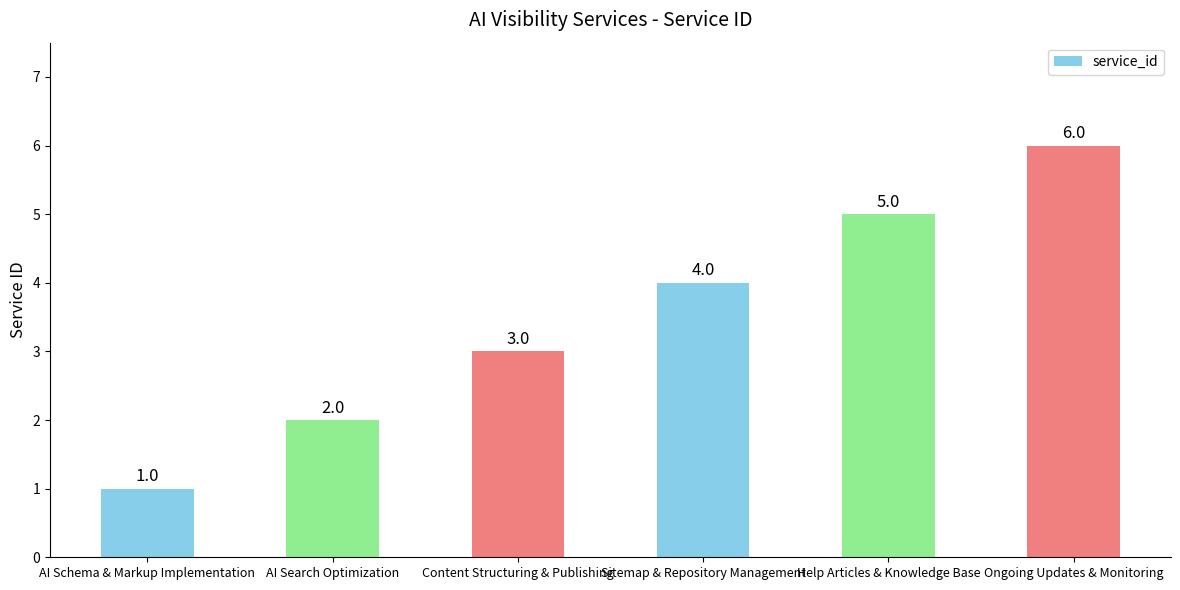

The chart shows a value of 5 at Help Articles & Knowledge Base. True or false?

True